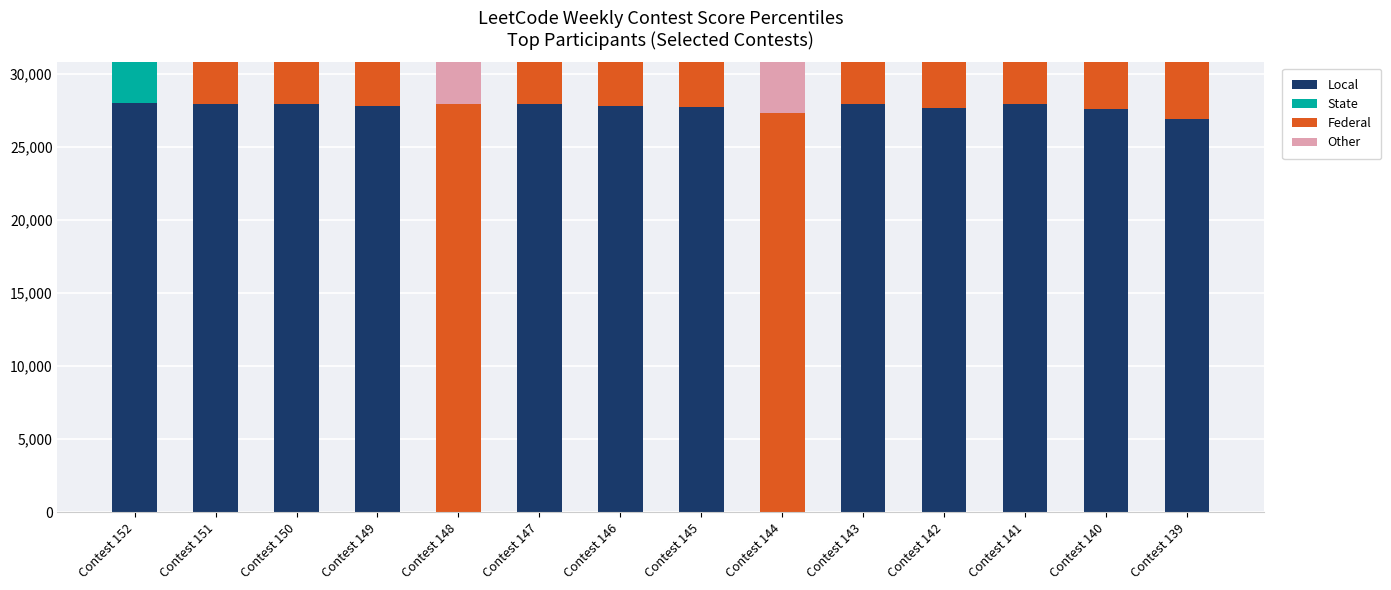

At which category does the chart reach its minimum across all series?

Contest 148